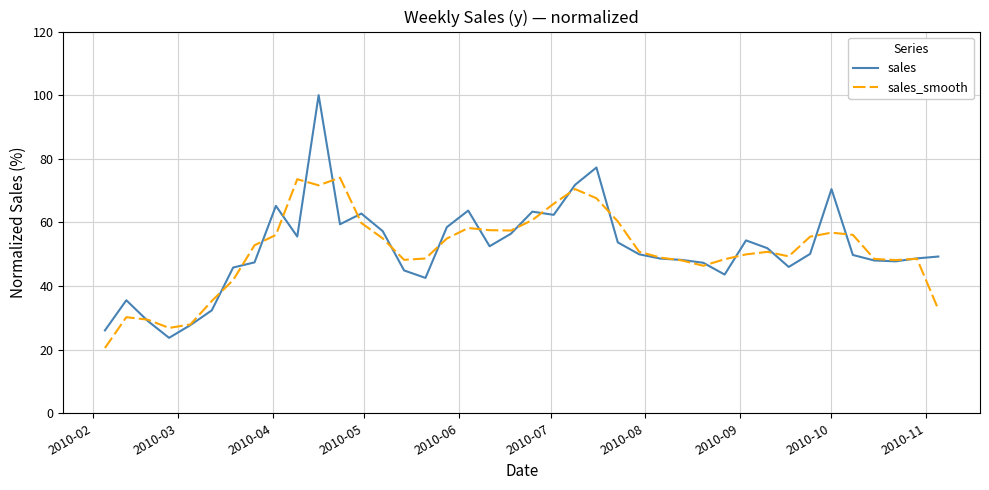

List the series in order of their peak value, lowest first.

sales_smooth, sales